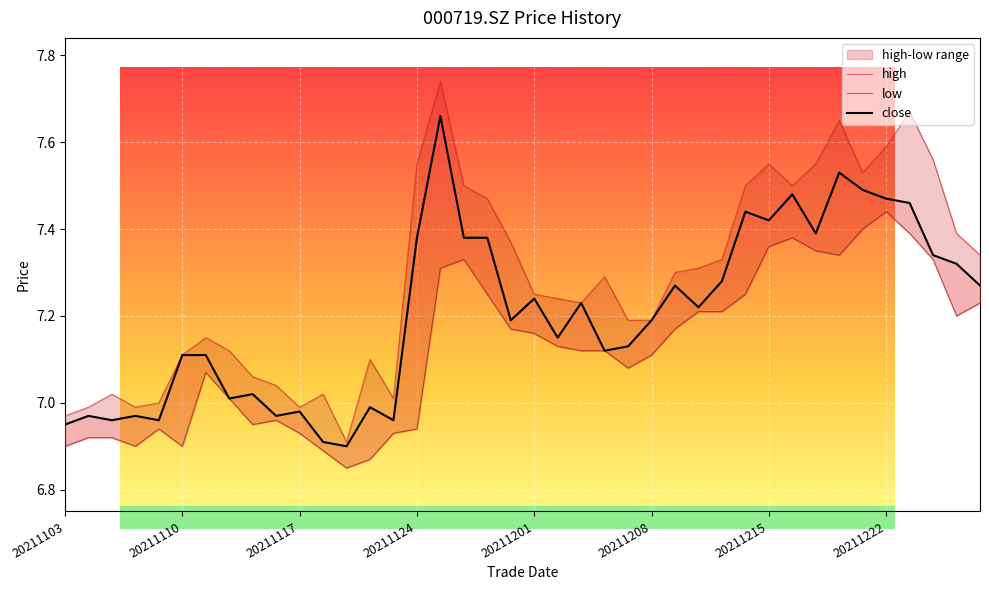

Reading left to right, what are all the values shown in this chart?

high: 7.0	7.0	7.0	7.0	7.0	7.1	7.2	7.1	7.1	7.0	7.0	7.0	6.9	7.1	7.0	7.5	7.7	7.5	7.5	7.4	7.2	7.2	7.2	7.3	7.2	7.2	7.3	7.3	7.3	7.5	7.5	7.5	7.5	7.7	7.5	7.6	7.7	7.6	7.4	7.3
low: 6.9	6.9	6.9	6.9	6.9	6.9	7.1	7.0	7.0	7.0	6.9	6.9	6.8	6.9	6.9	6.9	7.3	7.3	7.2	7.2	7.2	7.1	7.1	7.1	7.1	7.1	7.2	7.2	7.2	7.2	7.4	7.4	7.3	7.3	7.4	7.4	7.4	7.3	7.2	7.2
close: 7.0	7.0	7.0	7.0	7.0	7.1	7.1	7.0	7.0	7.0	7.0	6.9	6.9	7.0	7.0	7.4	7.7	7.4	7.4	7.2	7.2	7.2	7.2	7.1	7.1	7.2	7.3	7.2	7.3	7.4	7.4	7.5	7.4	7.5	7.5	7.5	7.5	7.3	7.3	7.3